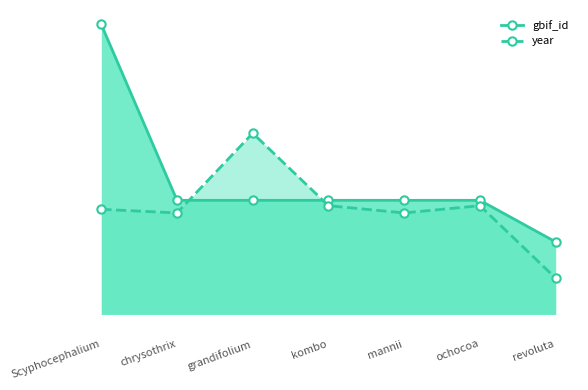

What are all the series names shown in the legend?

gbif_id, year